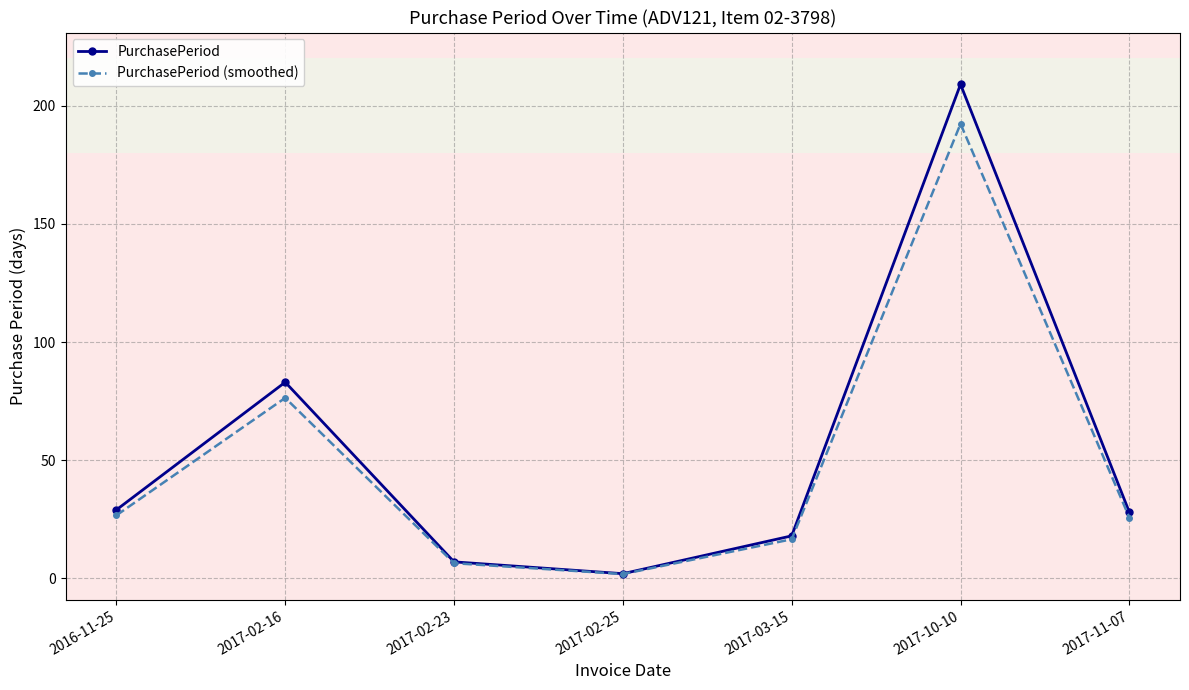

What is the spread (max minus min) of values at 2017-02-16?

6.6